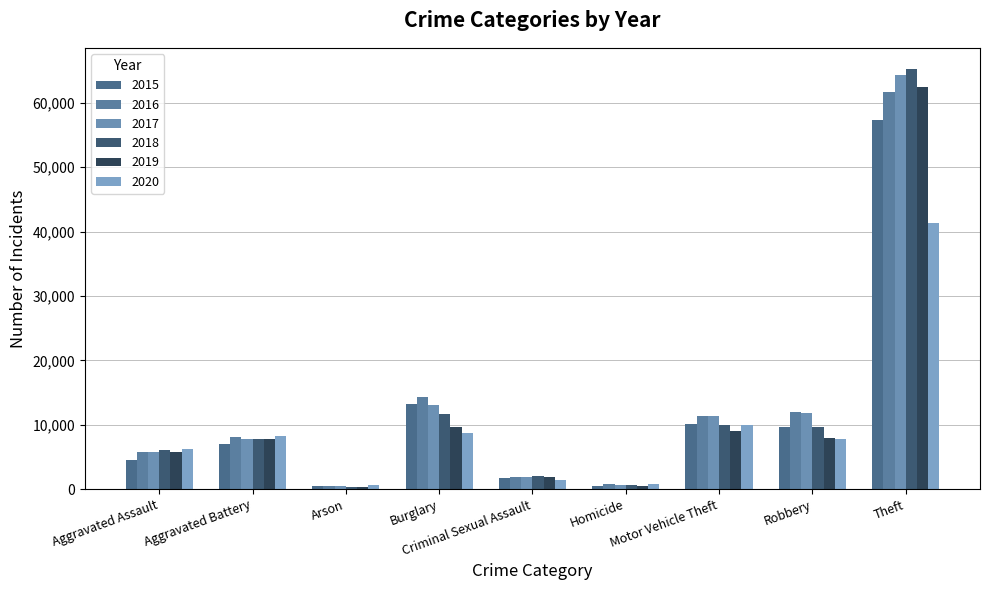

Count the number of categories in the chart.

9